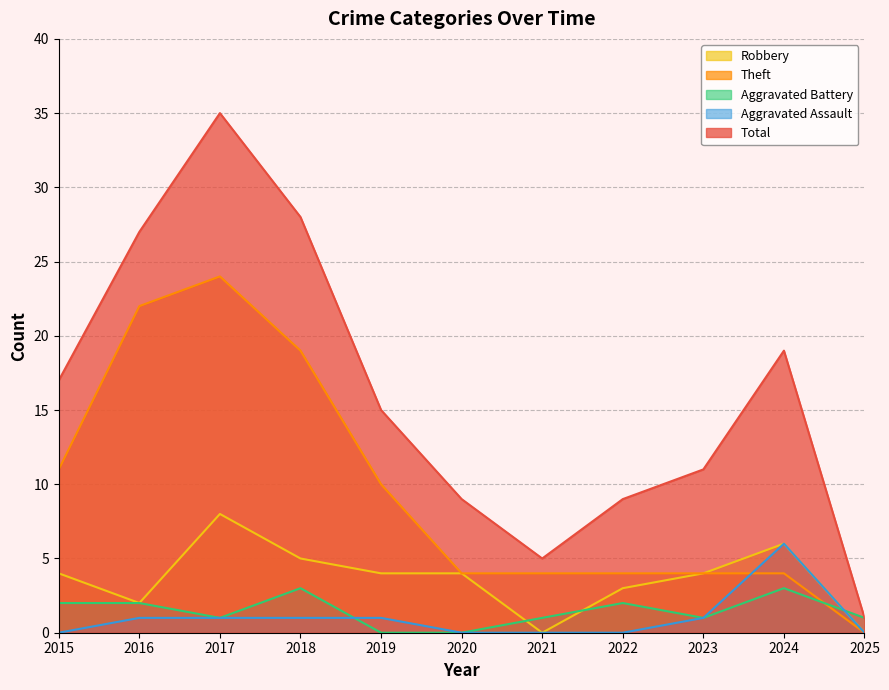

Is it true that Robbery equals 2 at 2023?

False